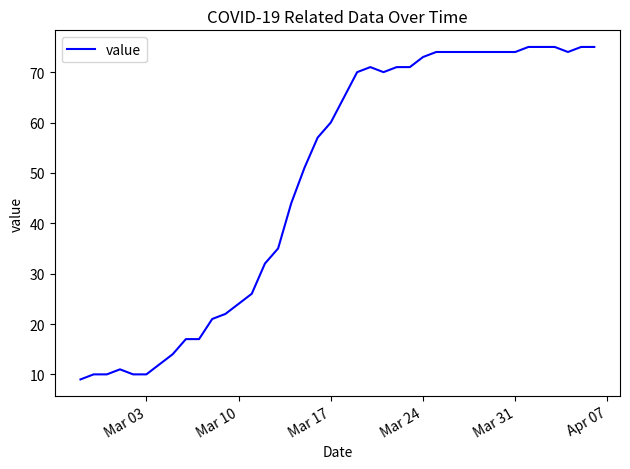

What is the greatest value displayed?

75